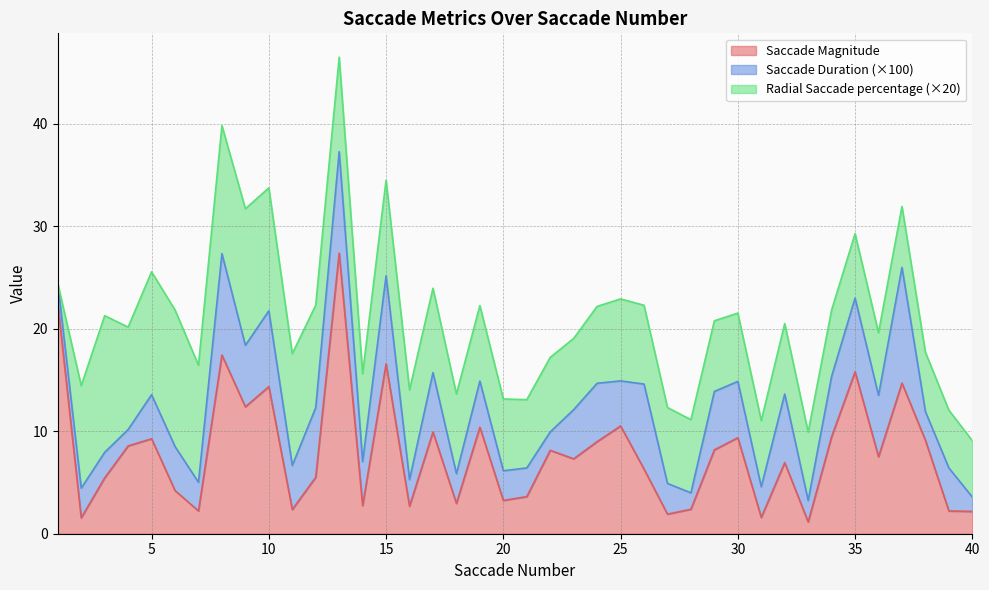

What are all the series names shown in the legend?

Saccade Magnitude, Saccade Duration (×100), Radial Saccade percentage (×20)